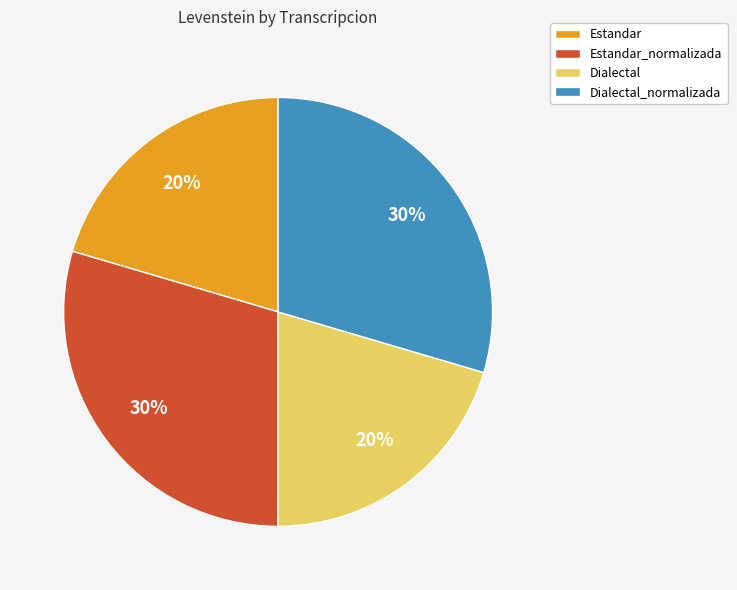

To the nearest percent, what is the average slice percentage?

25%